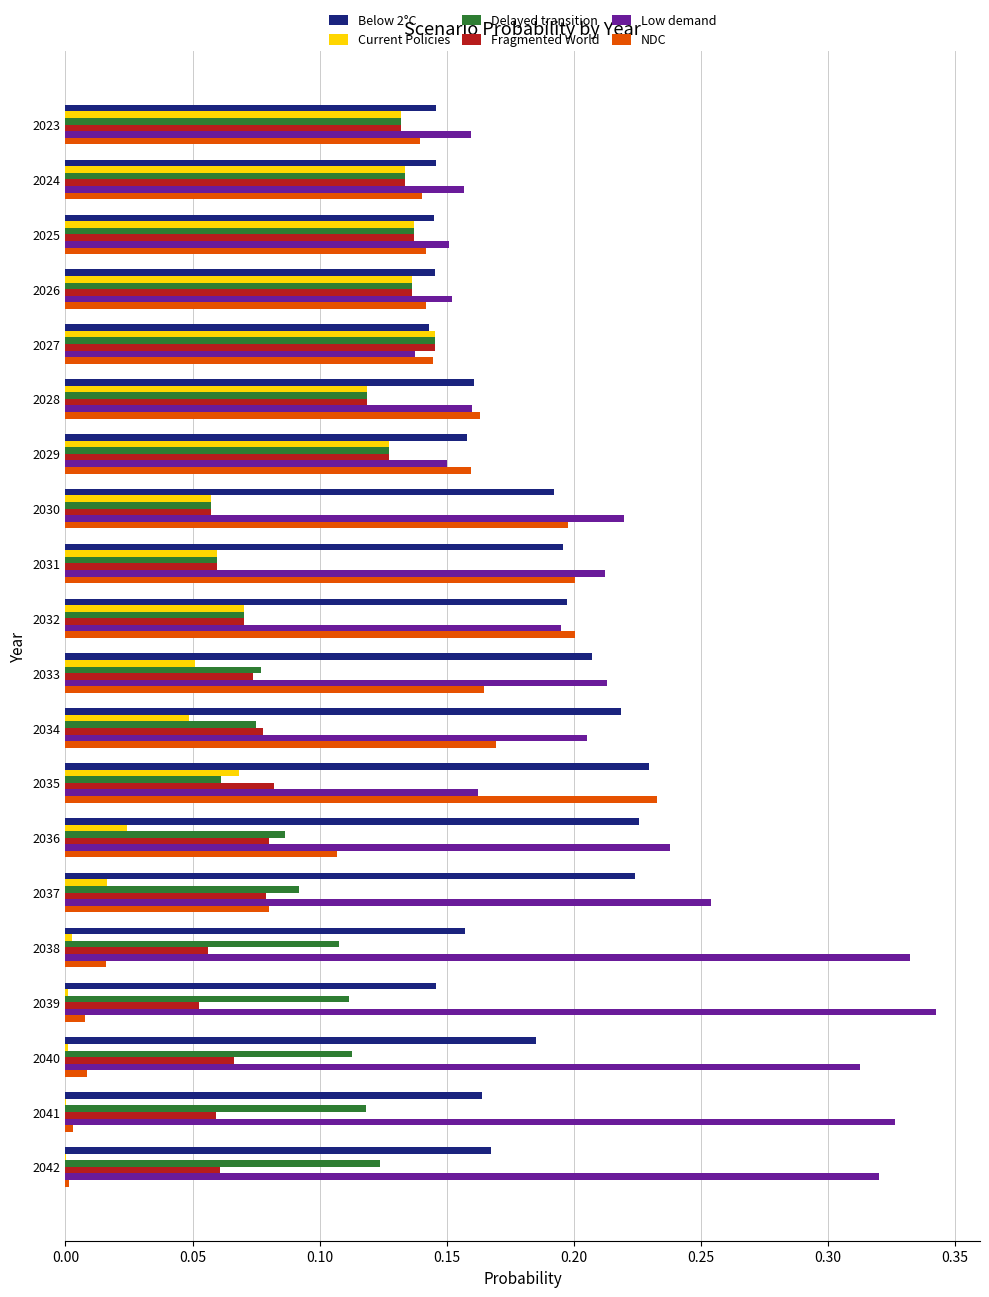

The value of NDC at 2041 is 0.0. True or false?

True